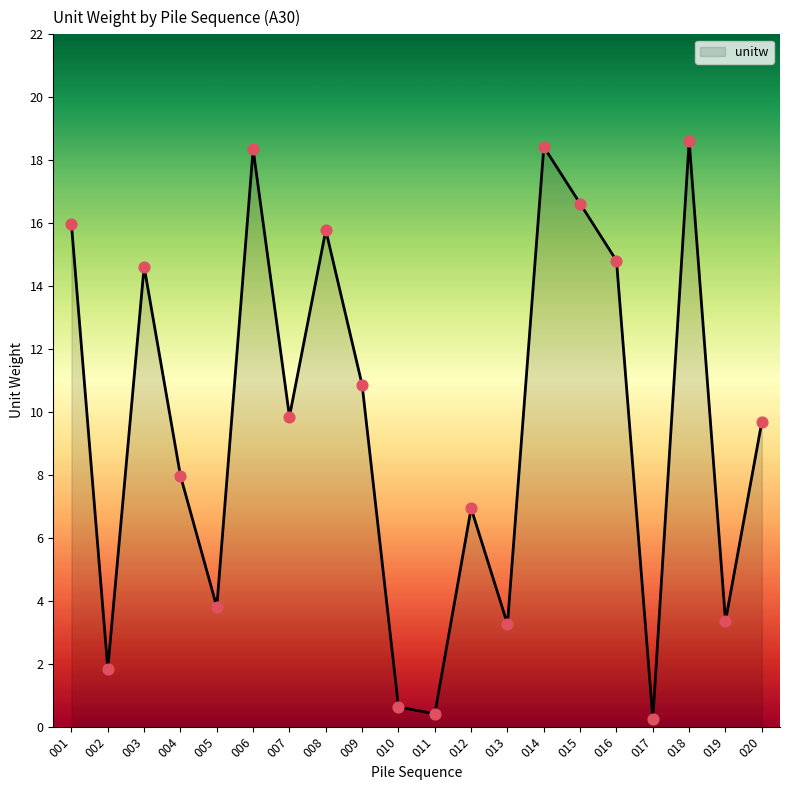

Approximately how many times larger is the value at 011 compared to 012?

0.1